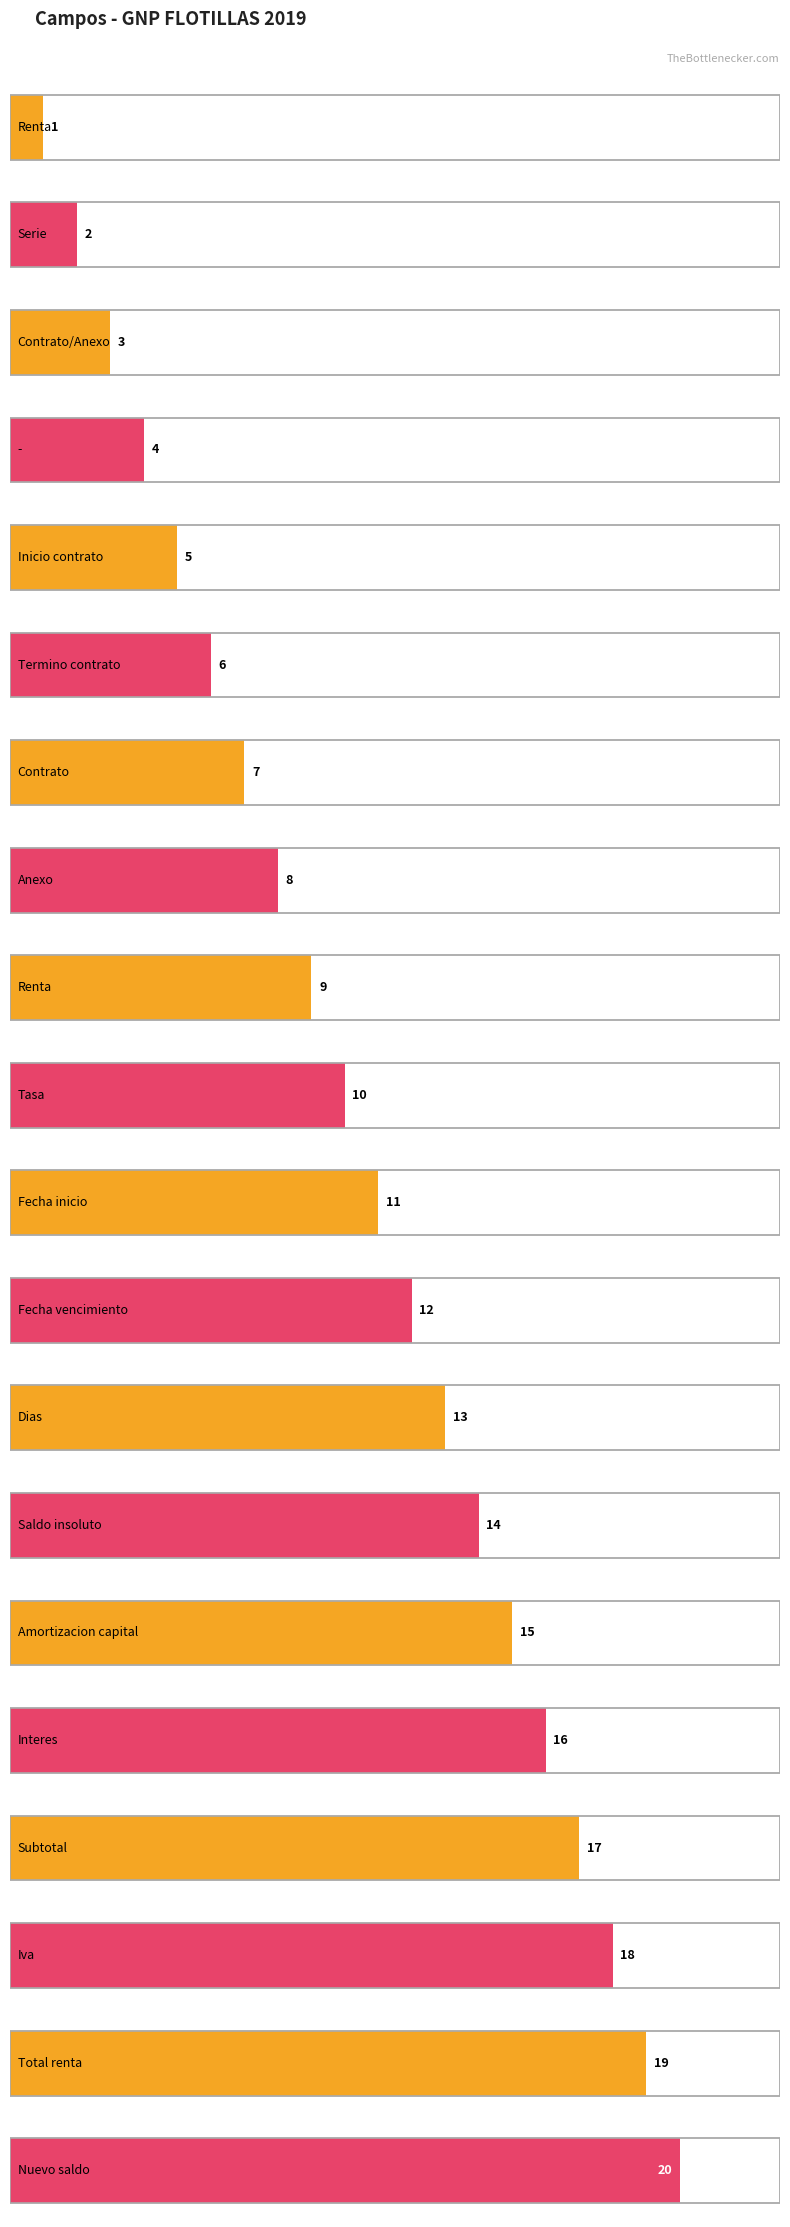

Where is the data nearest to the value 10?

Tasa